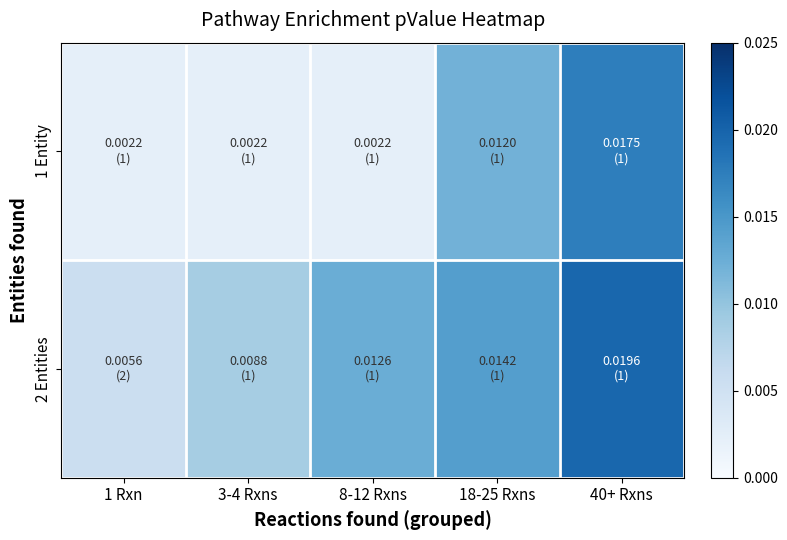

At how many categories does at least one series exceed 0?

5